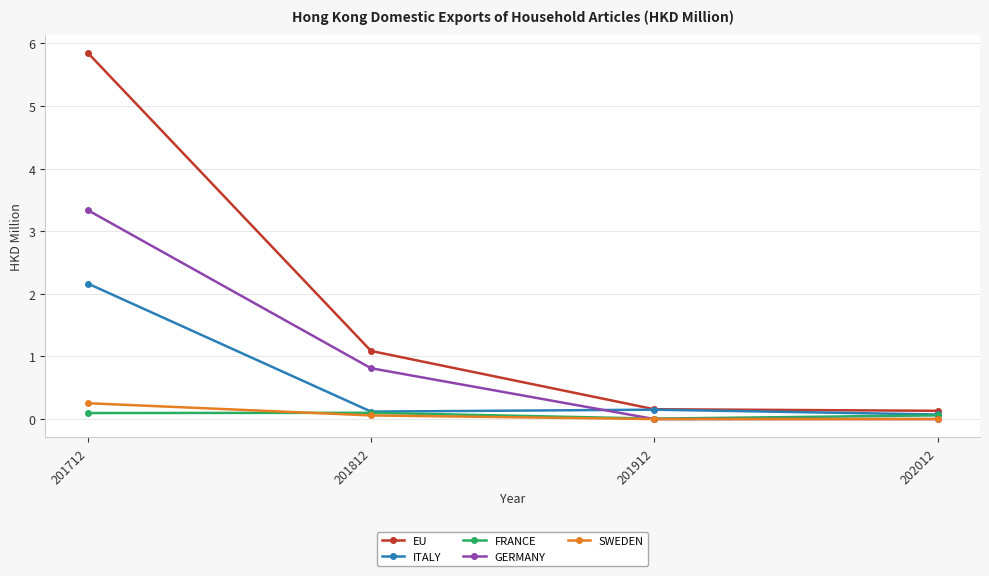

At how many categories does at least one series exceed 3?

1